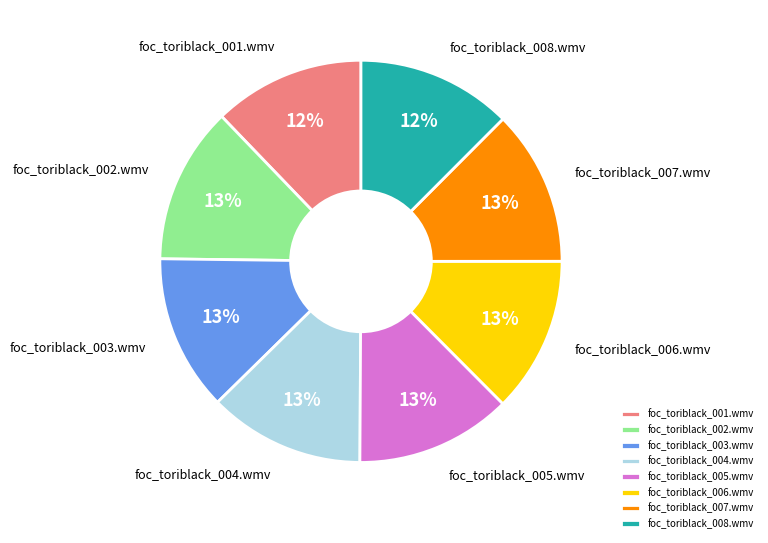

To the nearest percent, what portion does foc_toriblack_002.wmv represent?

13%